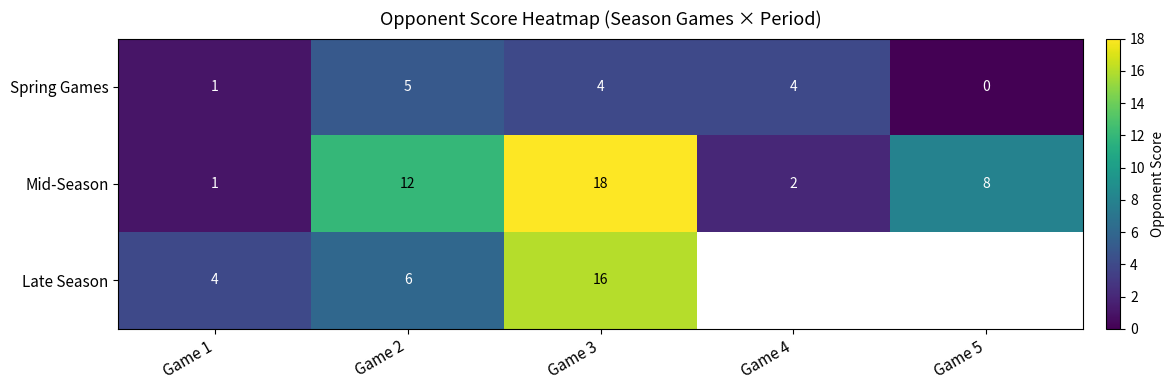

What is the sum of the Spring Games values at Game 4 and Game 3?

8